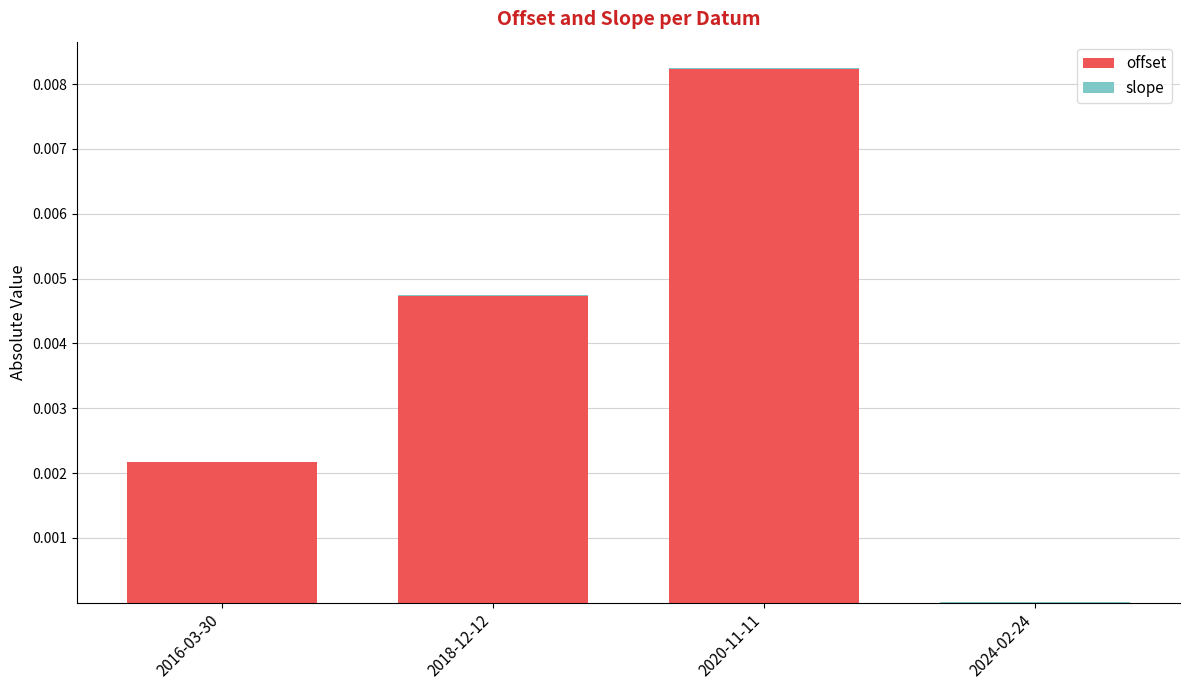

Is it true that offset equals 0.0 at 2020-11-11?

True